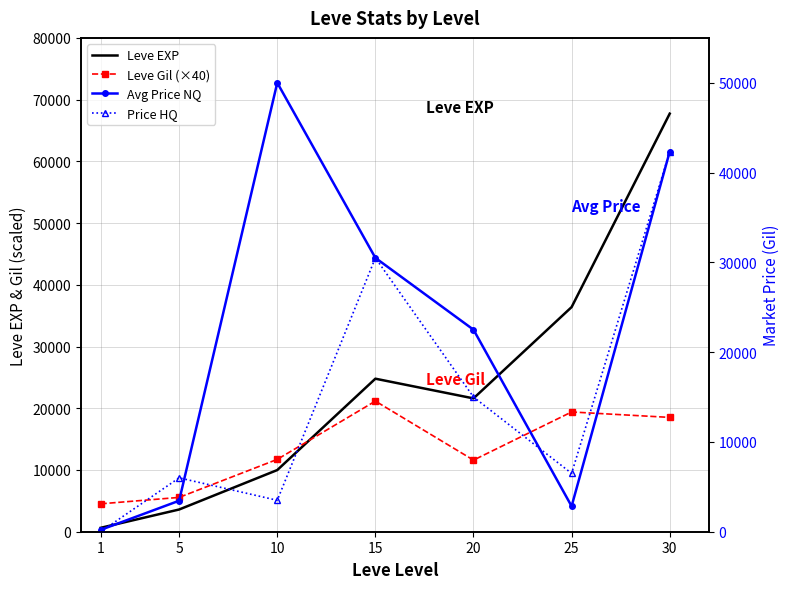

What is the difference between the second highest and second lowest values in the Leve EXP series?

32790